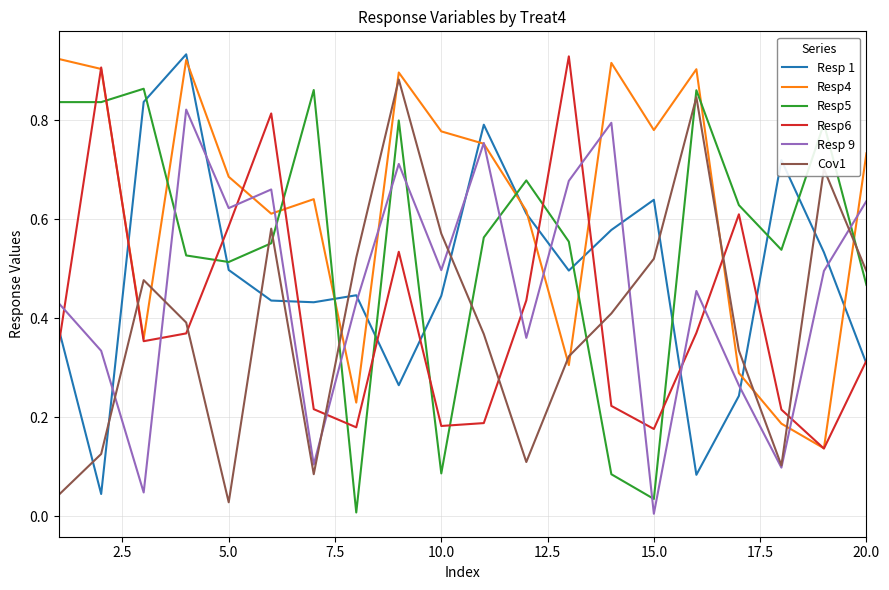

Which series has the largest total across all categories?

Resp4